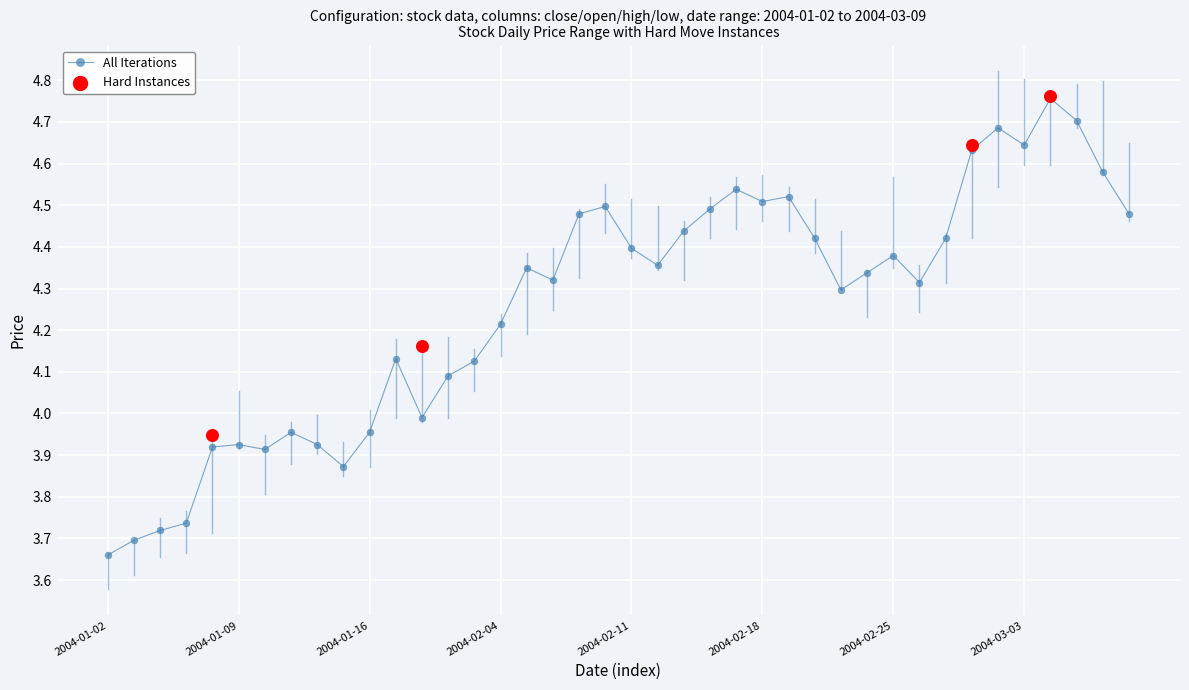

True or false: All Iterations has more than 2 interior local peaks.

True